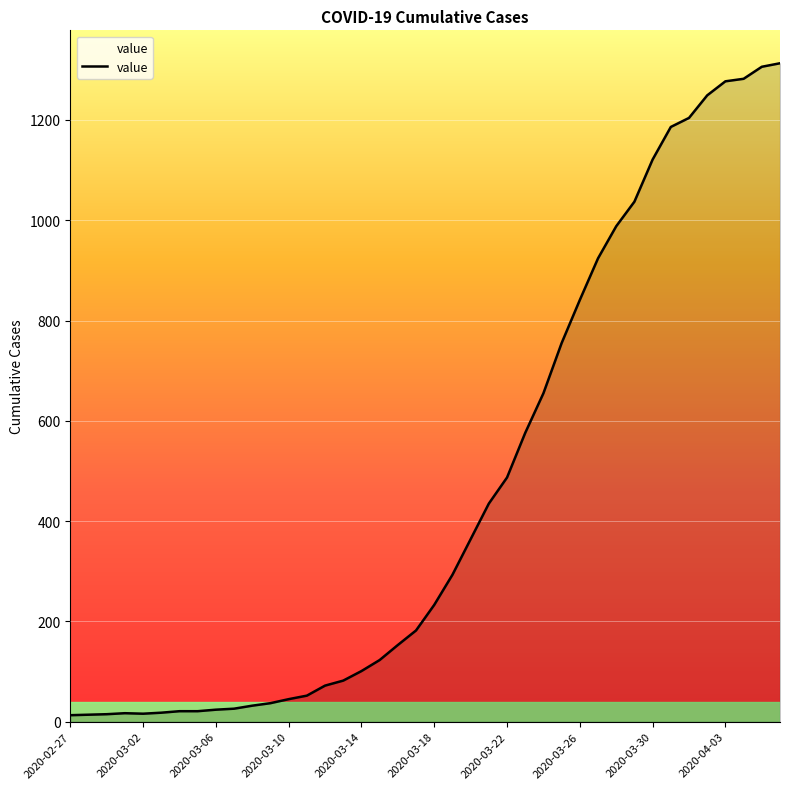

How many lines are shown in the chart?

1